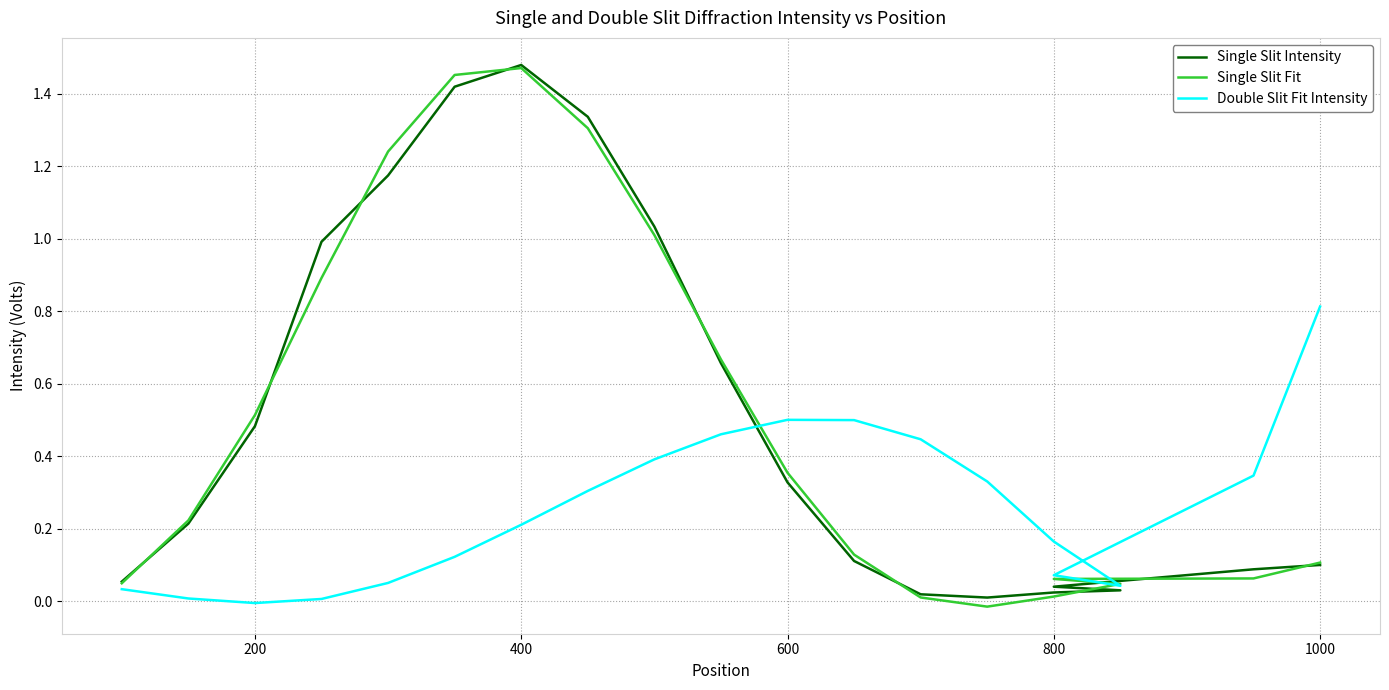

True or false: Single Slit Intensity has more than 2 interior local peaks.

False